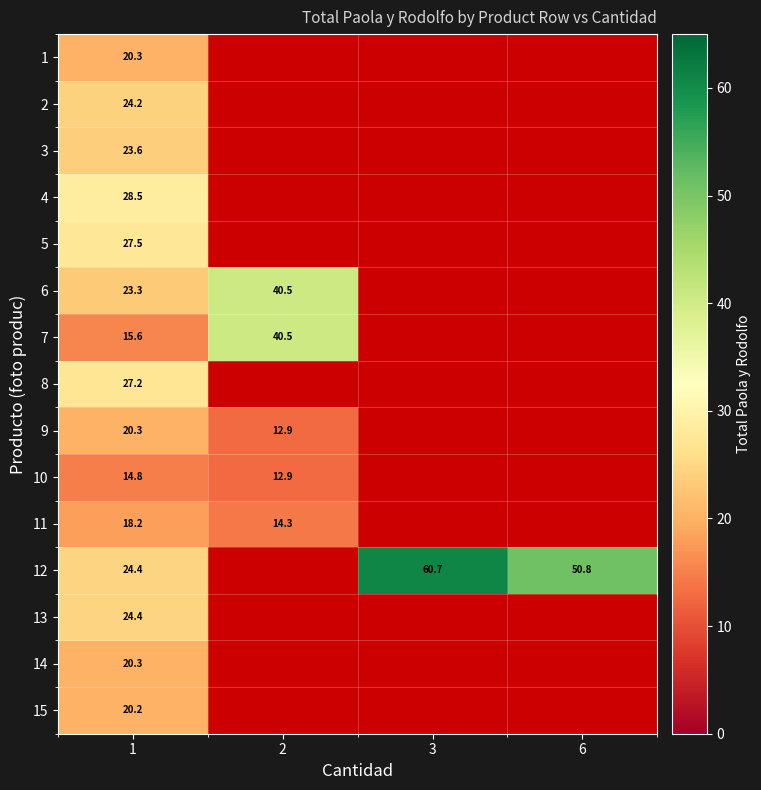

What is the maximum value shown in the chart?

60.7